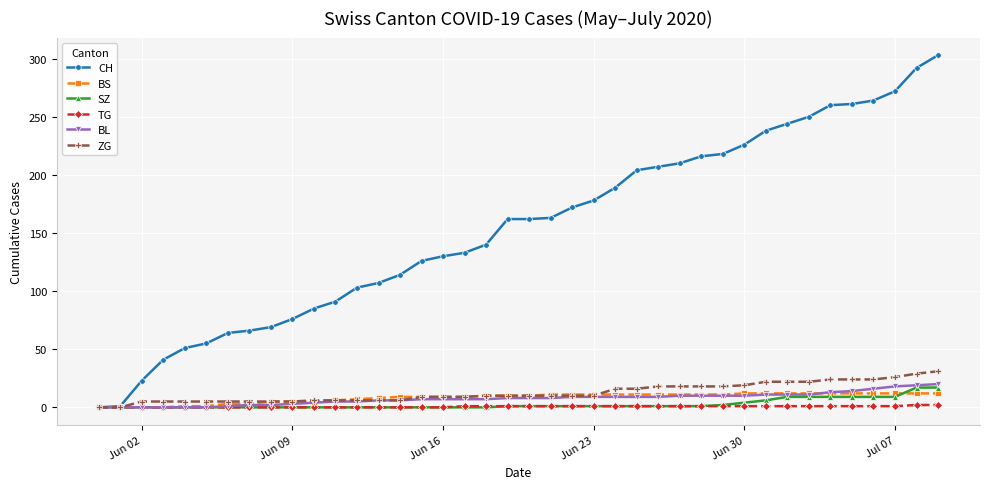

What is the greatest value displayed?

303